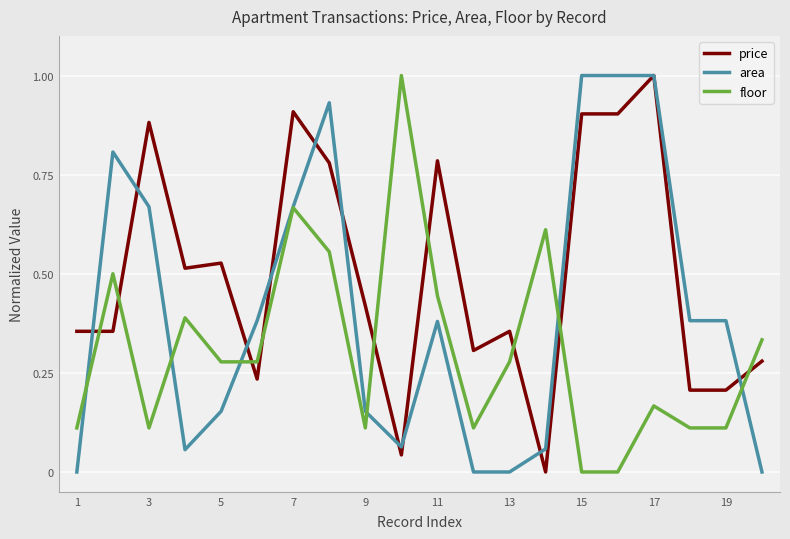

What is the difference between the maximum and minimum values in the price series?

1.0